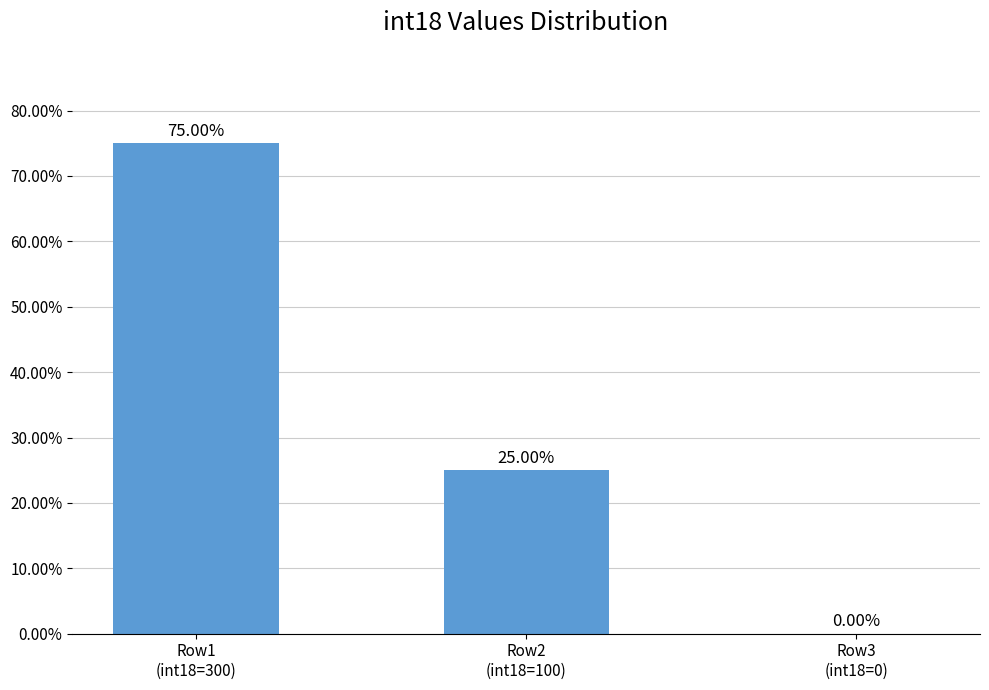

Count the number of categories in the chart.

3